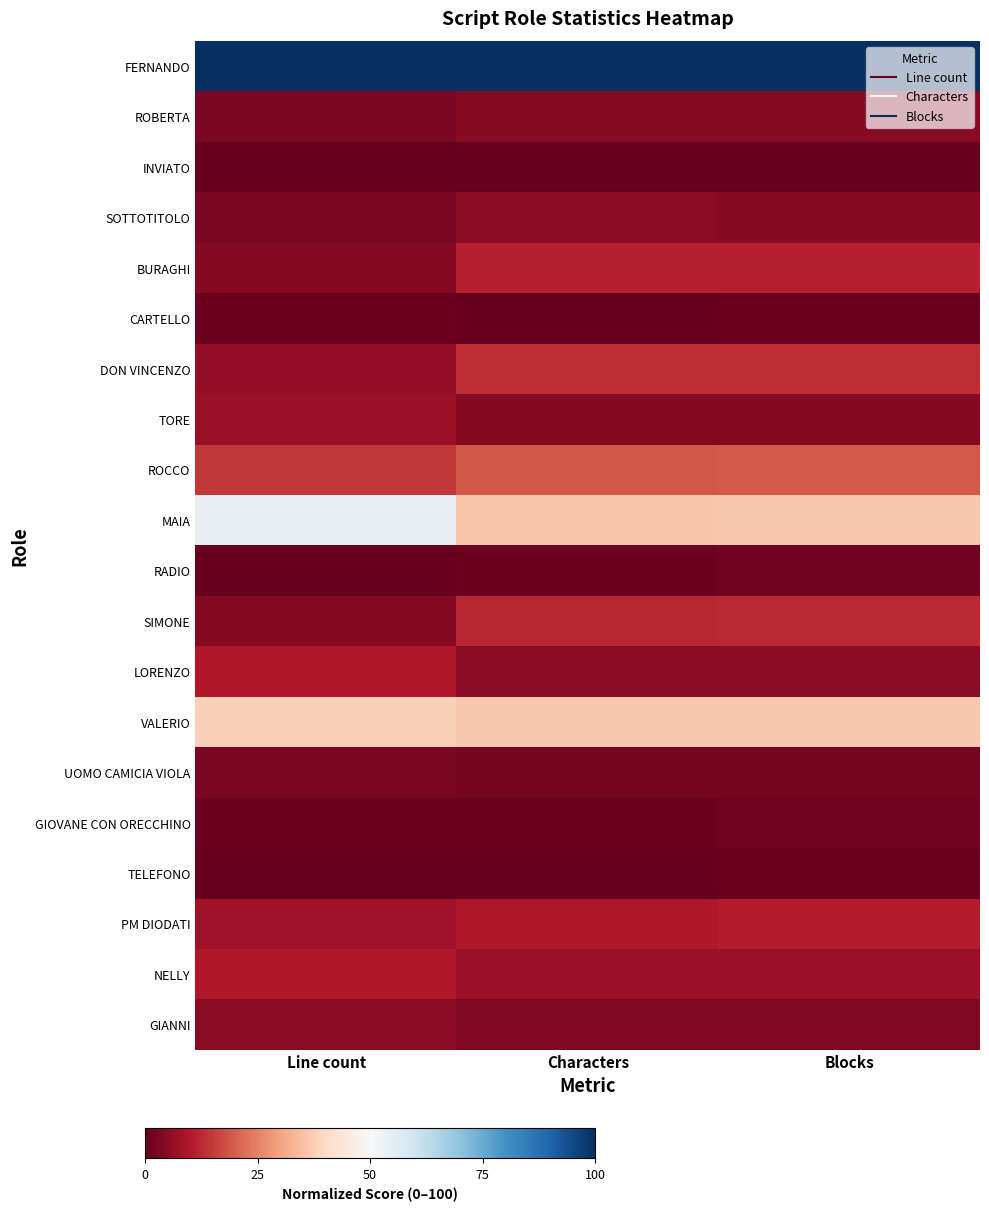

Which category has the lowest value across all series?

Line count